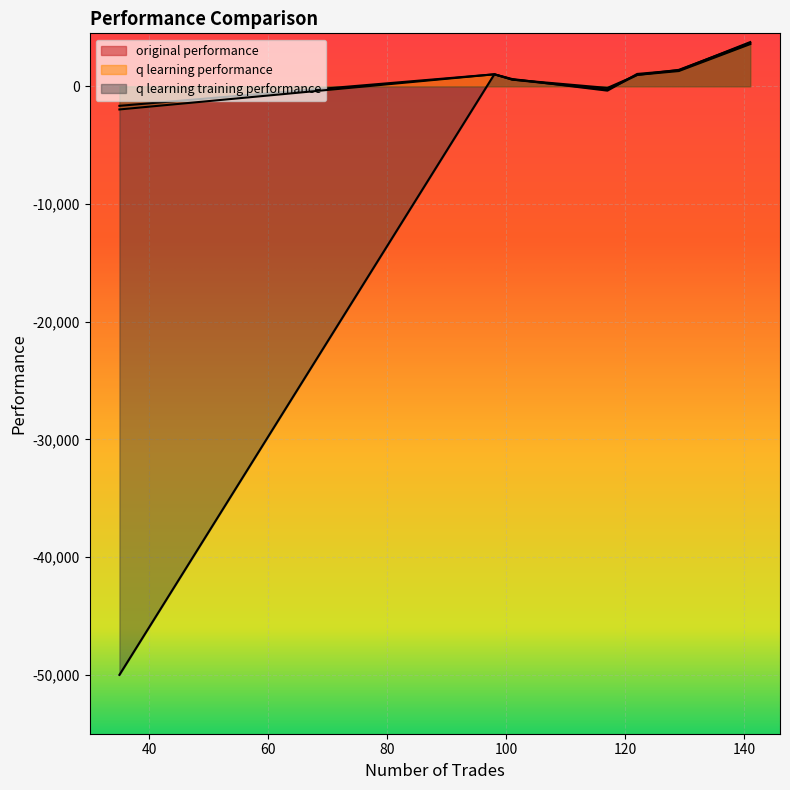

Reading right to left, what are all the values shown in this chart?

original performance: 35=-1658.5	101=617.5	141=3756.9	98=1019.2	117=-365.4	129=1359.7	122=1050.4
q learning performance: 35=-1966.8	101=571.0	141=3584.1	98=1019.2	117=-138.1	129=1295.2	122=968.8
q learning training performance: 35=-50000.0	101=571.0	141=3690.5	98=1019.2	117=-275.4	129=1397.4	122=968.8